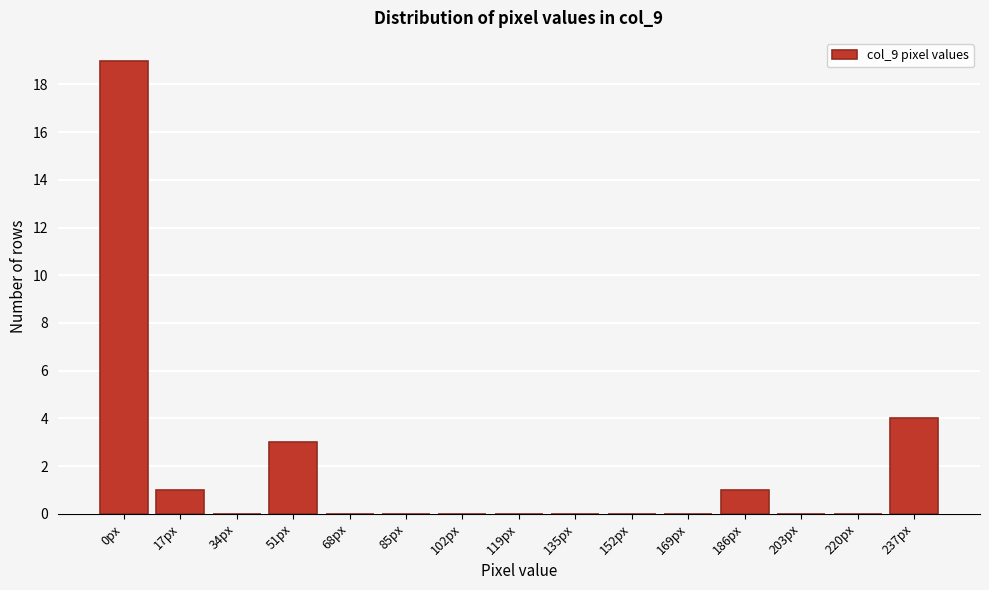

Reading left to right, what are all the values shown in this chart?

0px=19	17px=1	34px=0	51px=3	68px=0	85px=0	102px=0	119px=0	135px=0	152px=0	169px=0	186px=1	203px=0	220px=0	237px=4